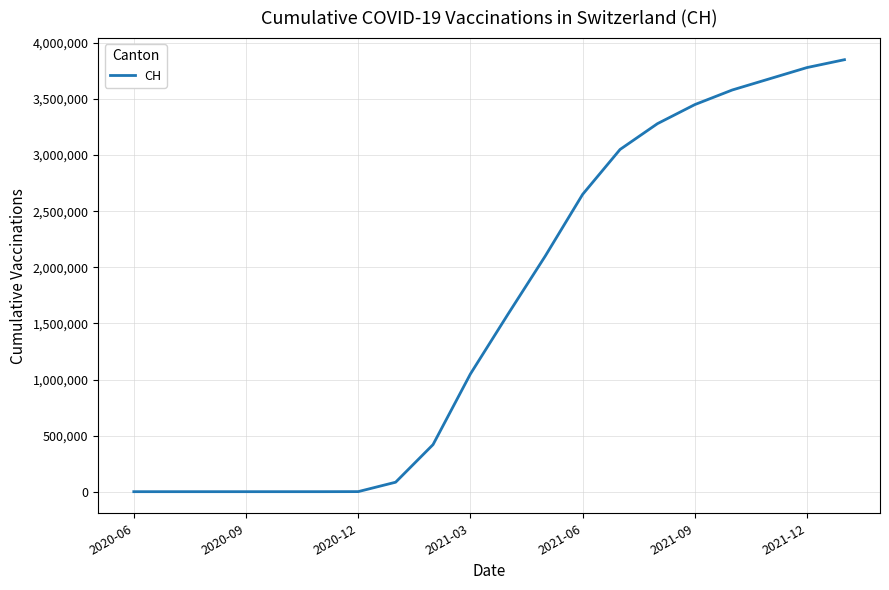

What is the greatest value displayed?

3850000